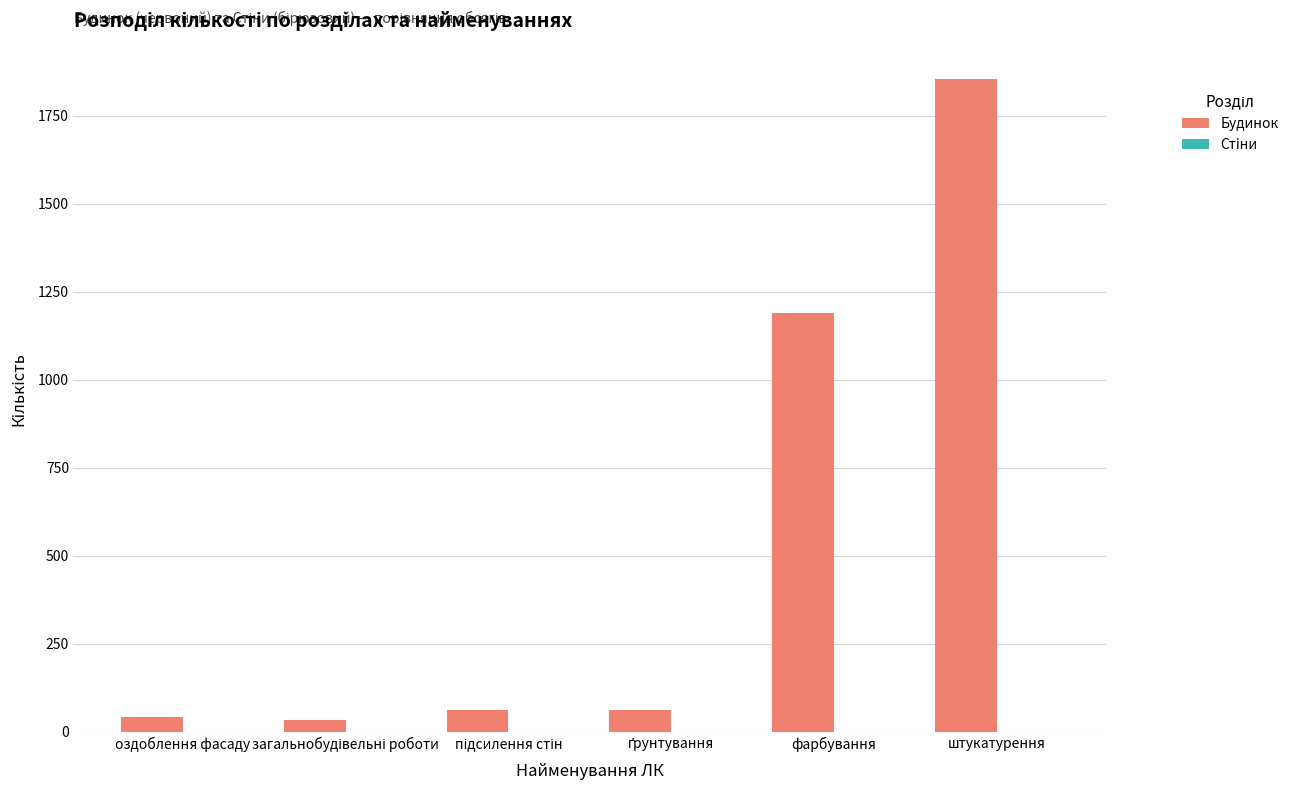

Which series has the largest total across all categories?

Будинок